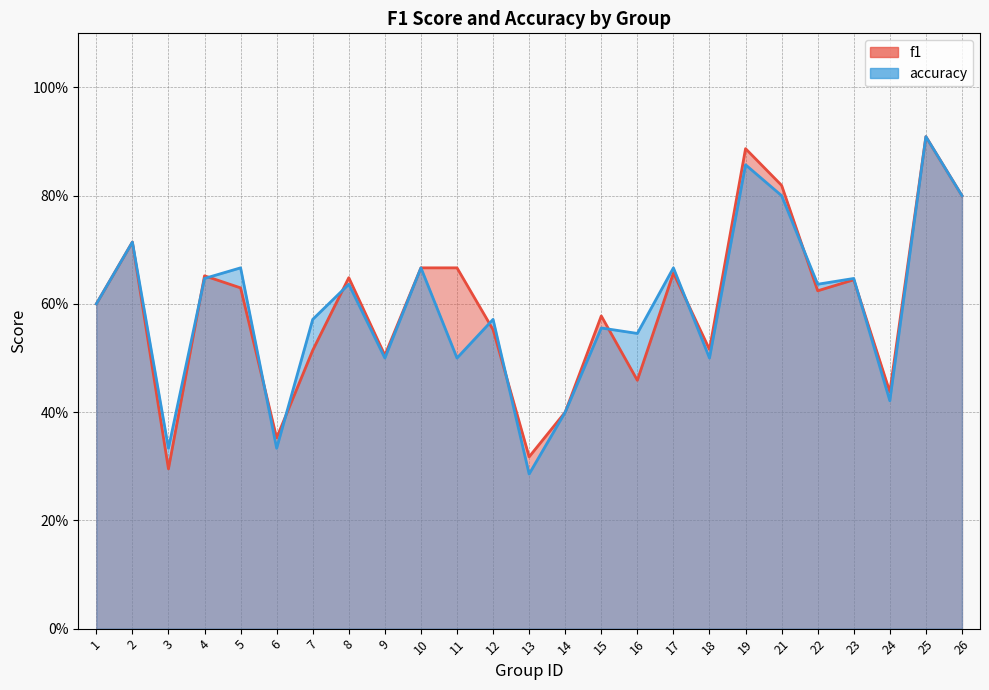

Which series has the widest spread of values?

accuracy